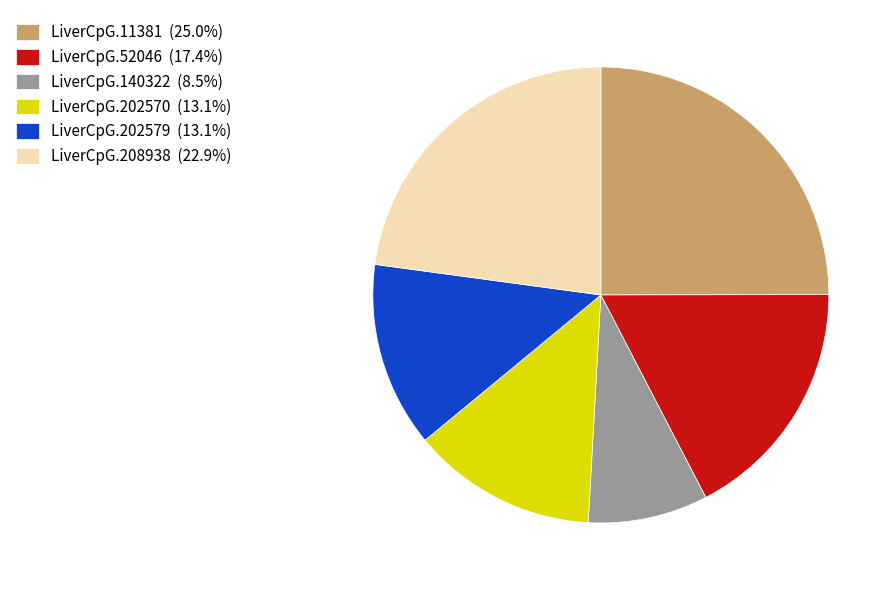

Do LiverCpG.52046 (17.4%) and LiverCpG.202579 (13.1%) together represent more than half of the pie?

No